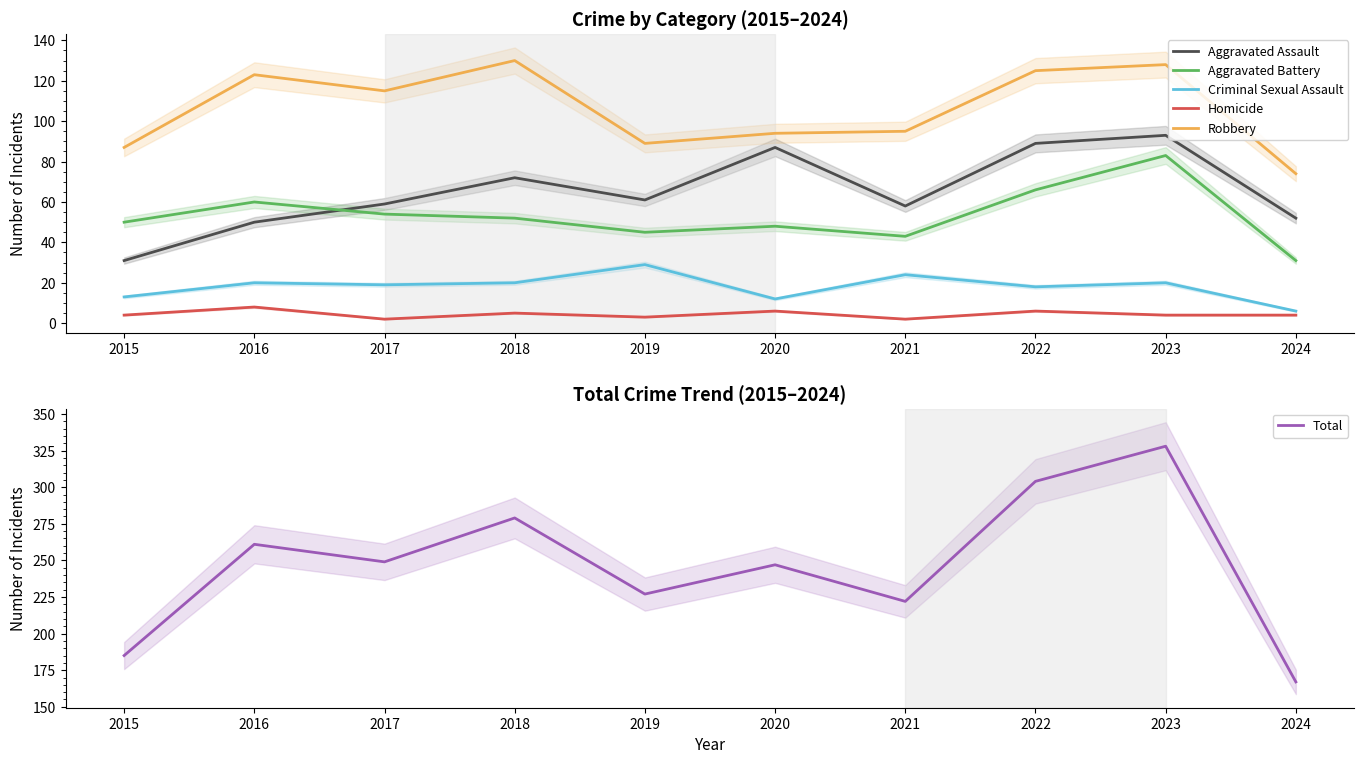

List the series in order of their peak value, highest first.

Total, Robbery, Aggravated Assault, Aggravated Battery, Criminal Sexual Assault, Homicide